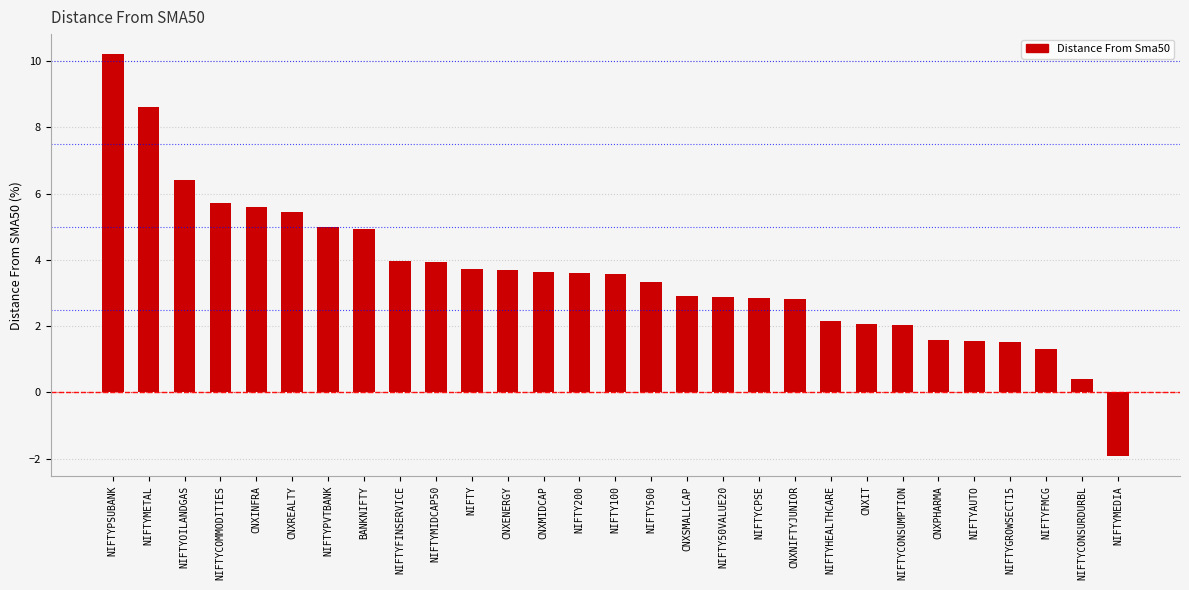

What is the label of the 28th bar from the right?

NIFTYMETAL